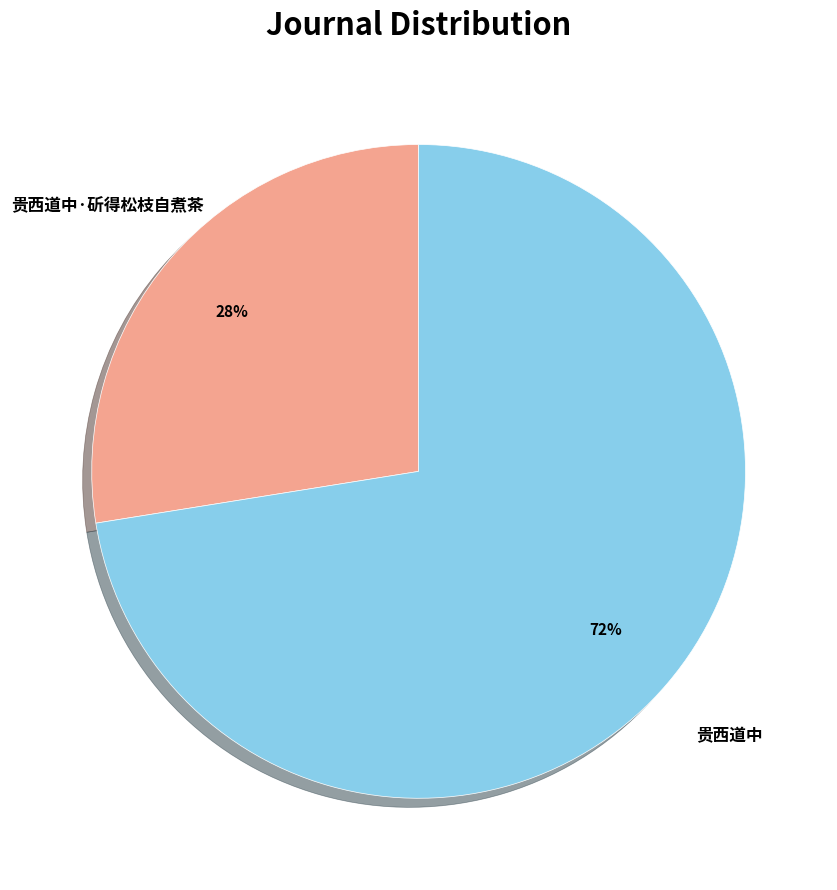

What percentage is the 贵西道中 slice, to the nearest percent?

72%